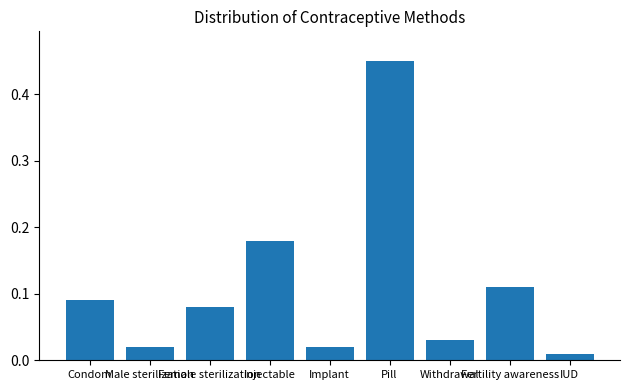

What is the difference between the maximum and minimum values?

0.4